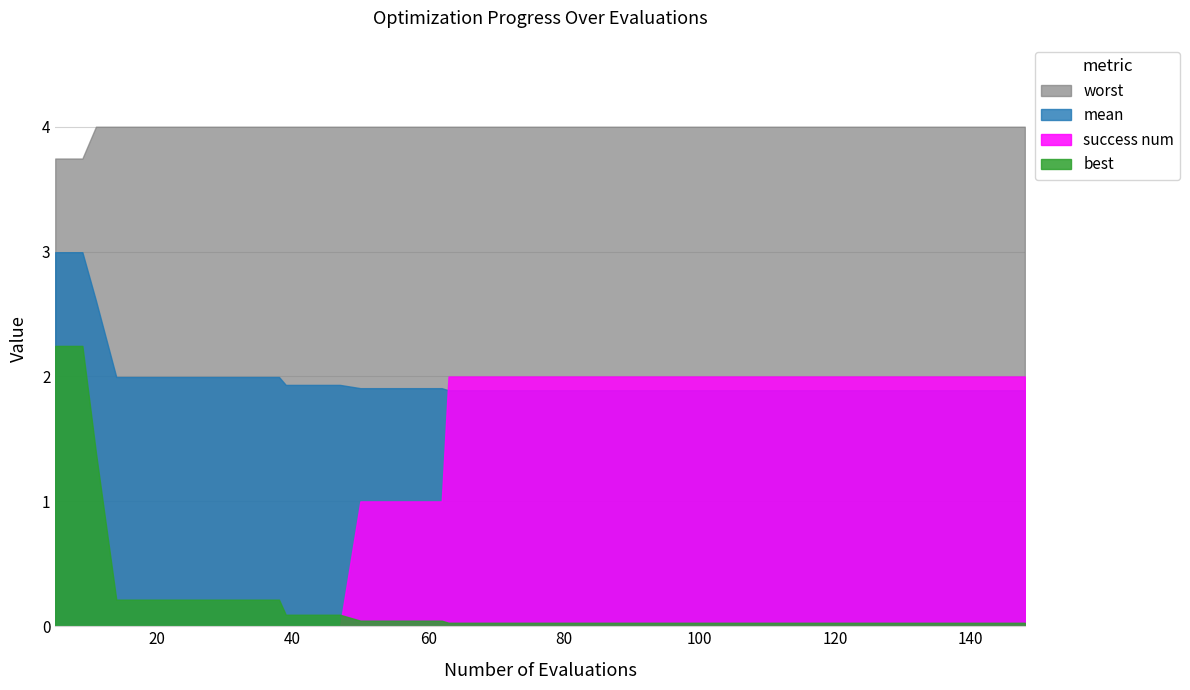

How many intersections are there between success num and mean?

1